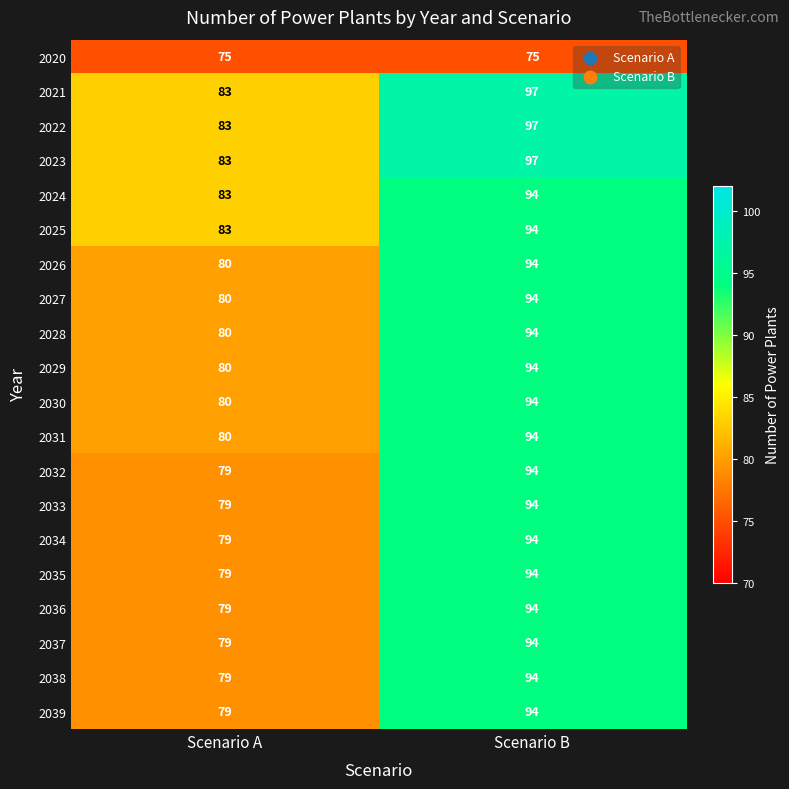

What is the sum of the 2036 values at Scenario A and Scenario B?

173